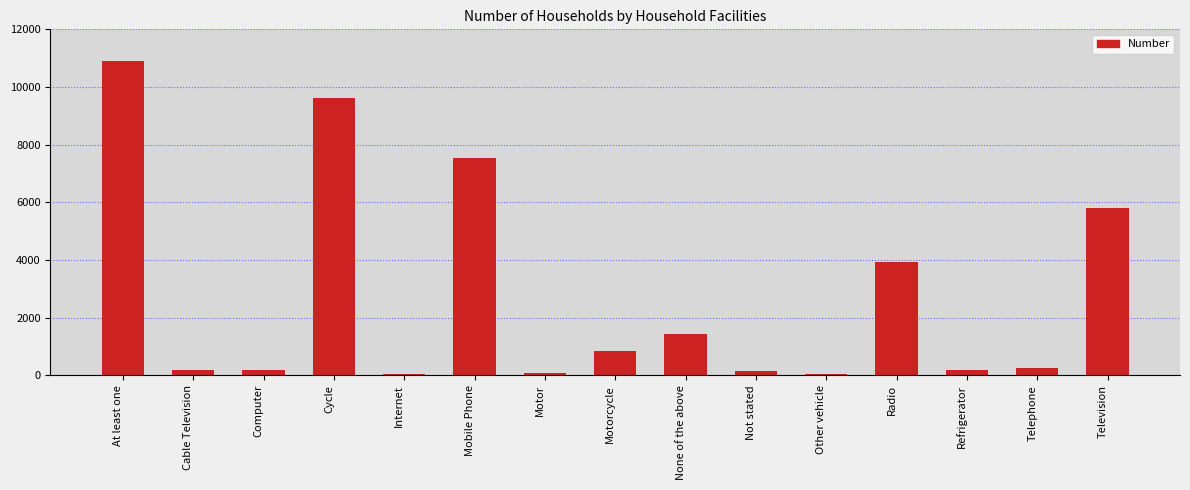

At which label does the data first exceed 250?

At least one